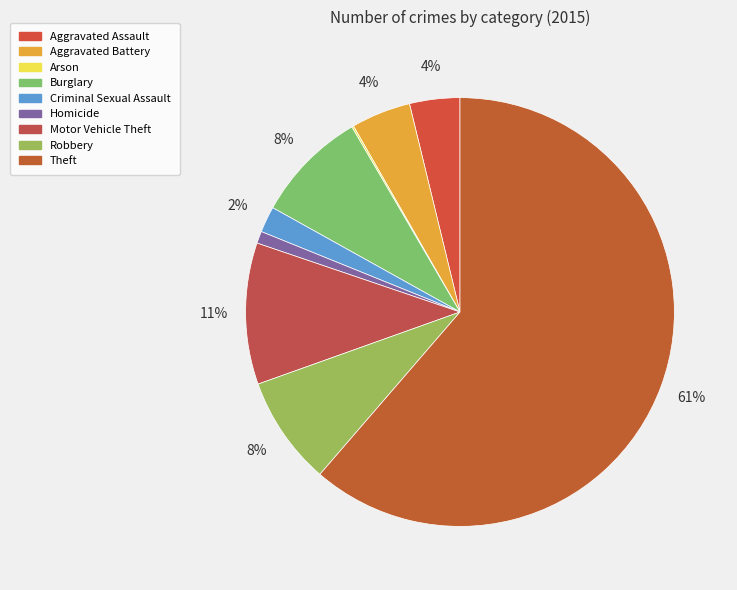

Is it true that Homicide is 1% of the pie?

True